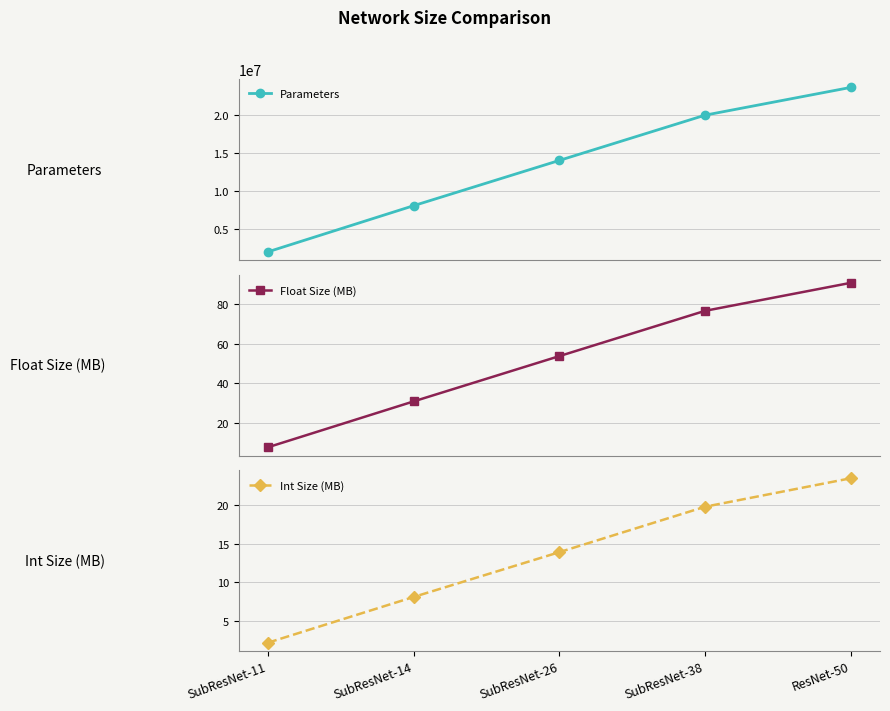

At how many categories does at least one series exceed 10711869?

3